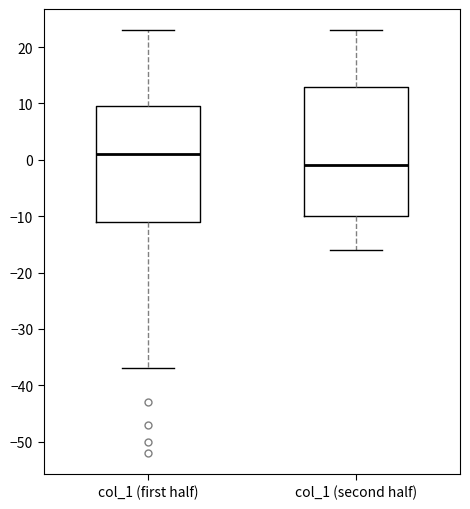

Which box's median line is the highest?

col_1 (first half)